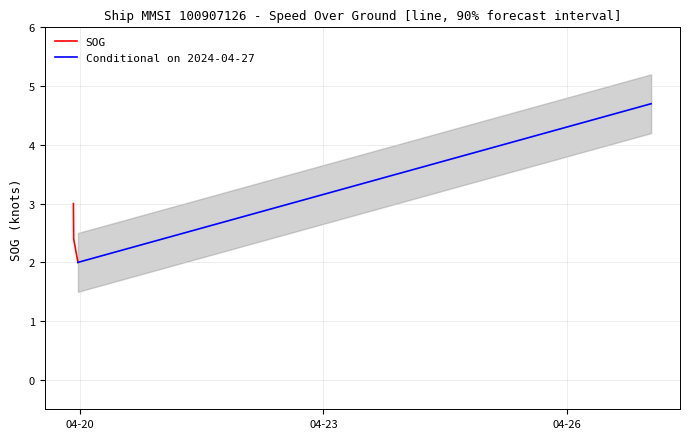

True or false: SOG and Forecast cross at least once.

False